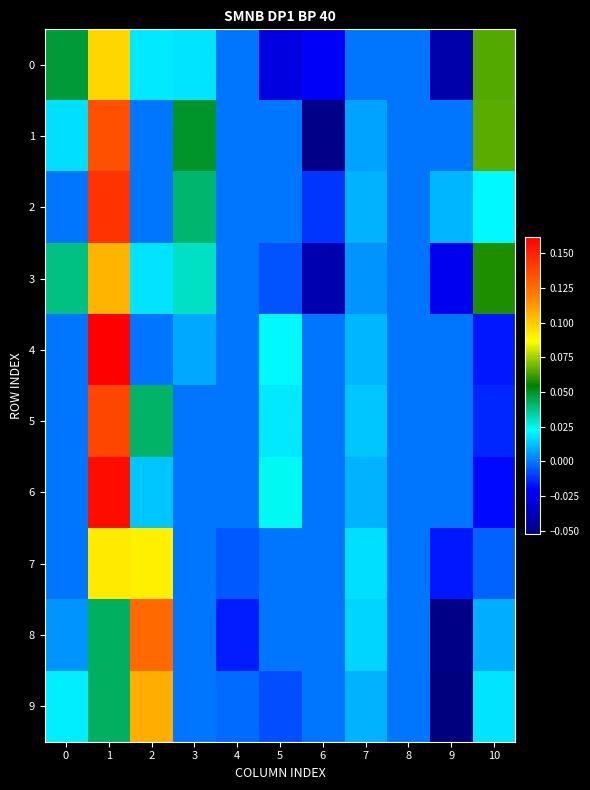

What is the greatest value displayed?

0.2